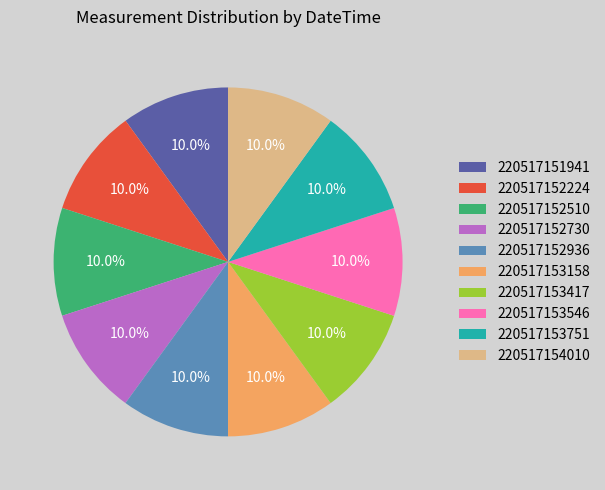

Does 220517153751 represent more than half of the total?

No